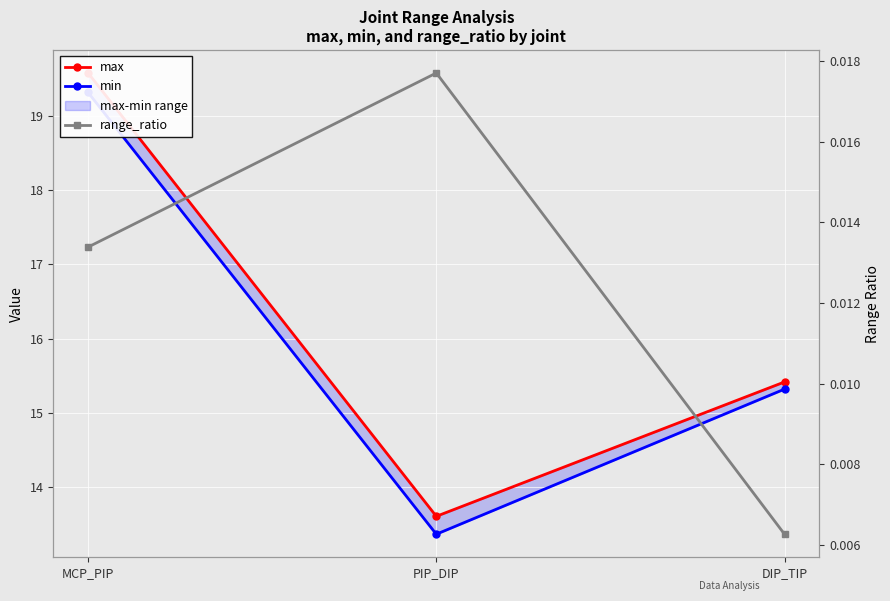

What position from the left is MCP_PIP?

1